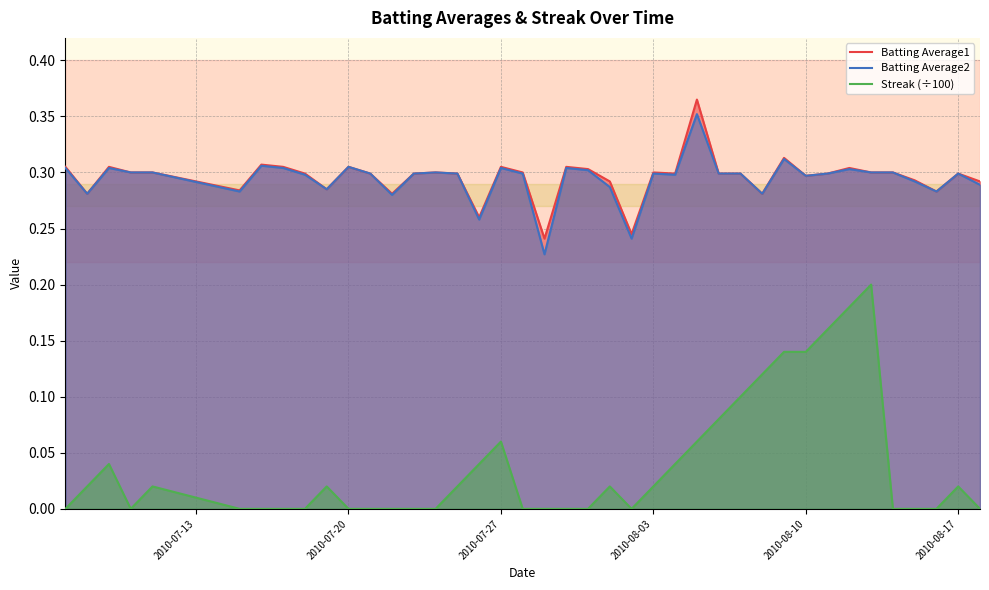

True or false: Streak (÷100) and Batting Average1 intersect in this chart.

False